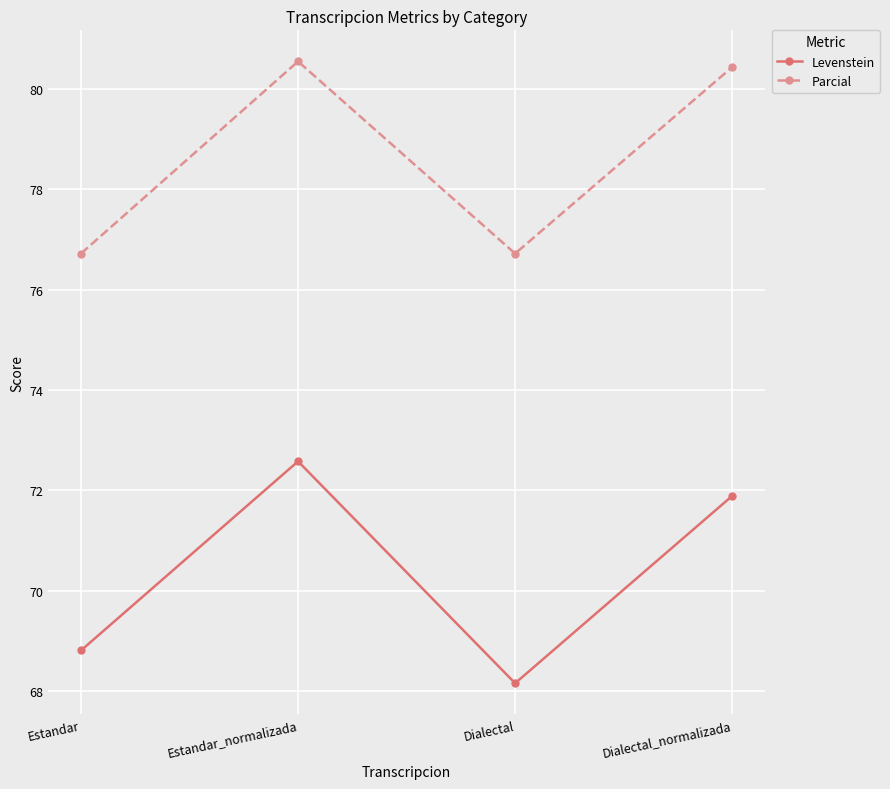

Which series has the largest total across all categories?

Parcial